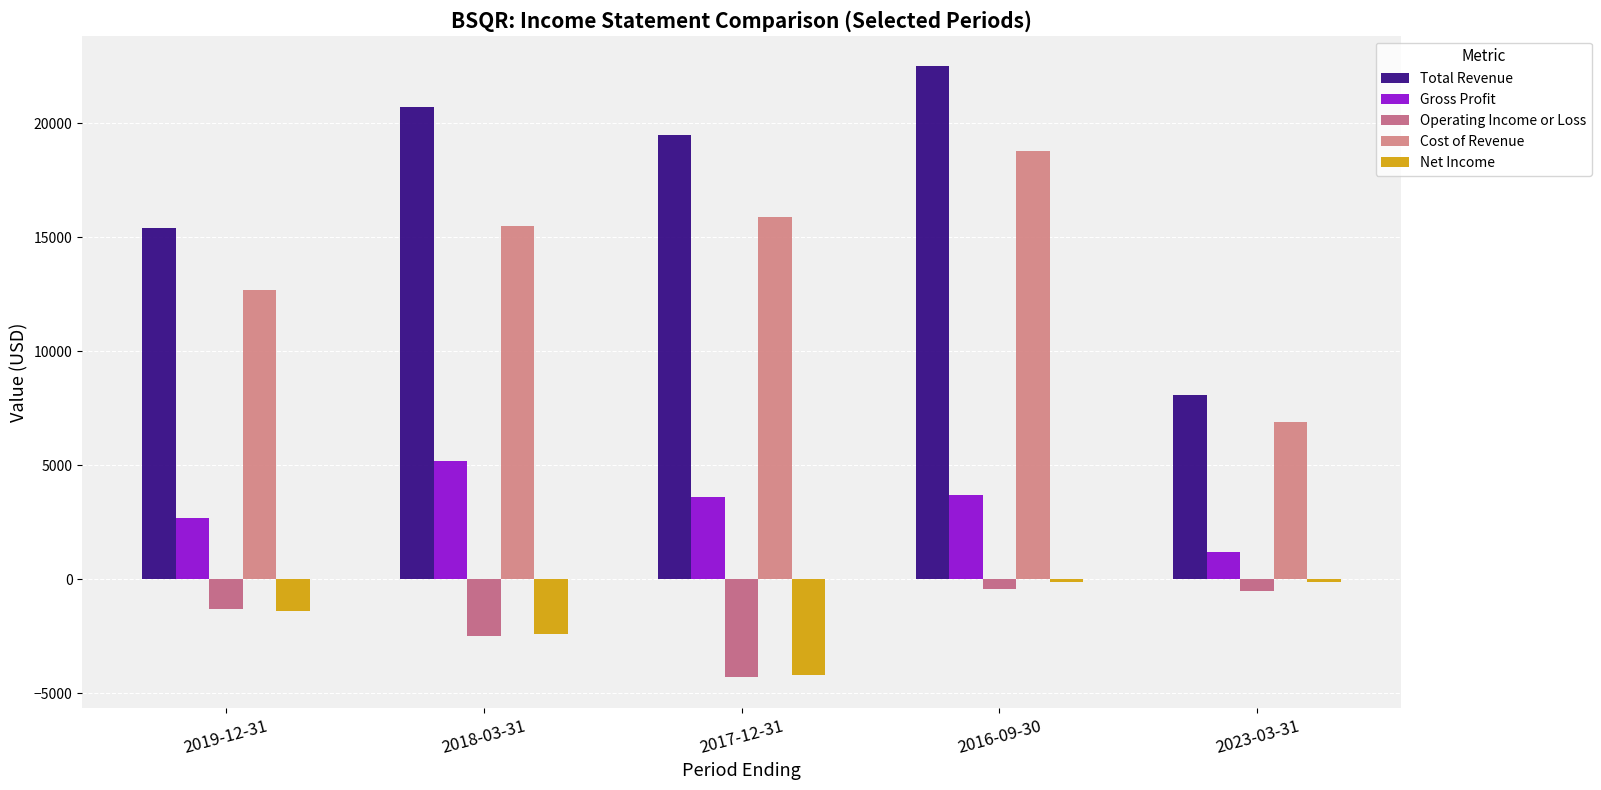

At how many categories does at least one series exceed 3281?

5